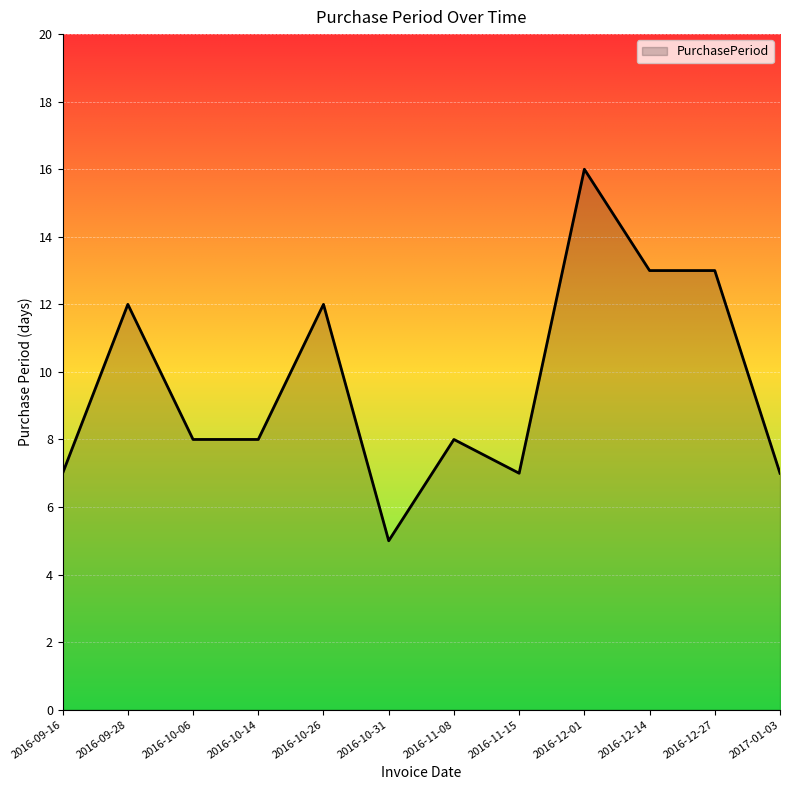

What position from the left is 2016-09-28?

2